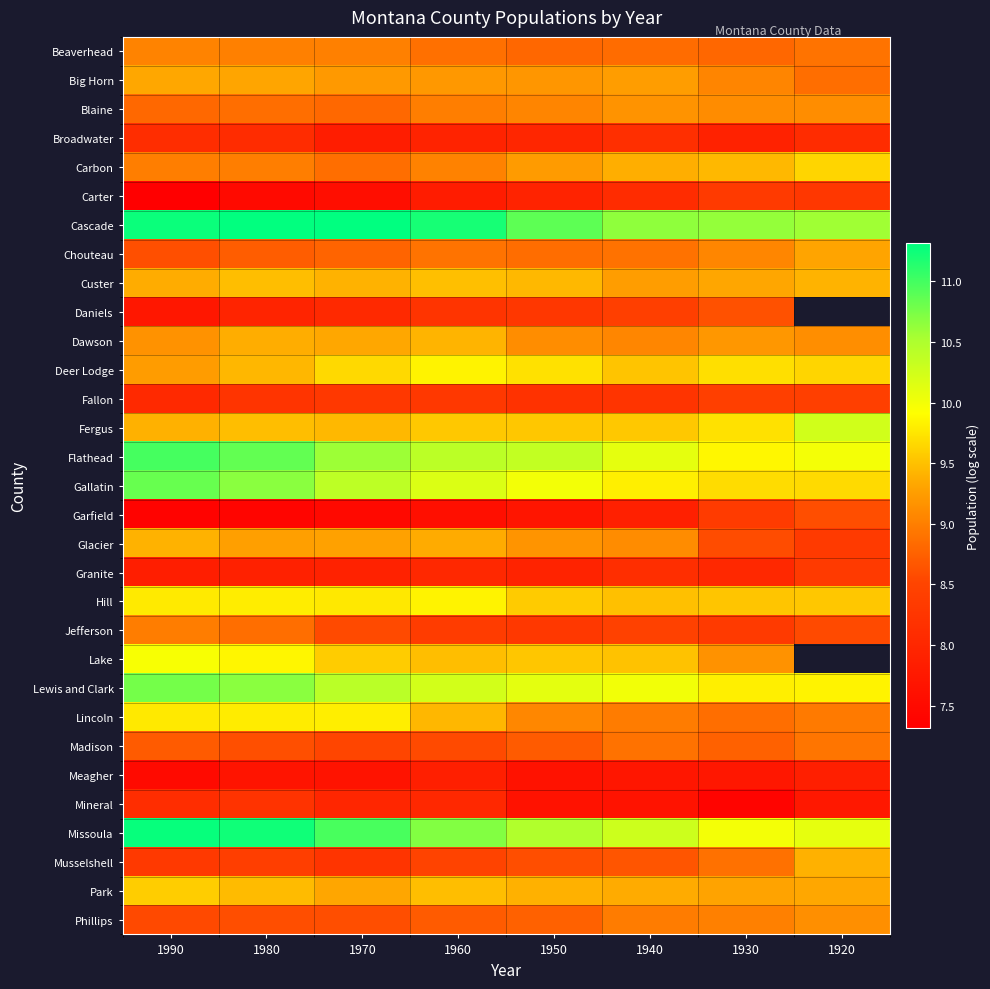

Between 1940 and 1970, which is larger?

1970